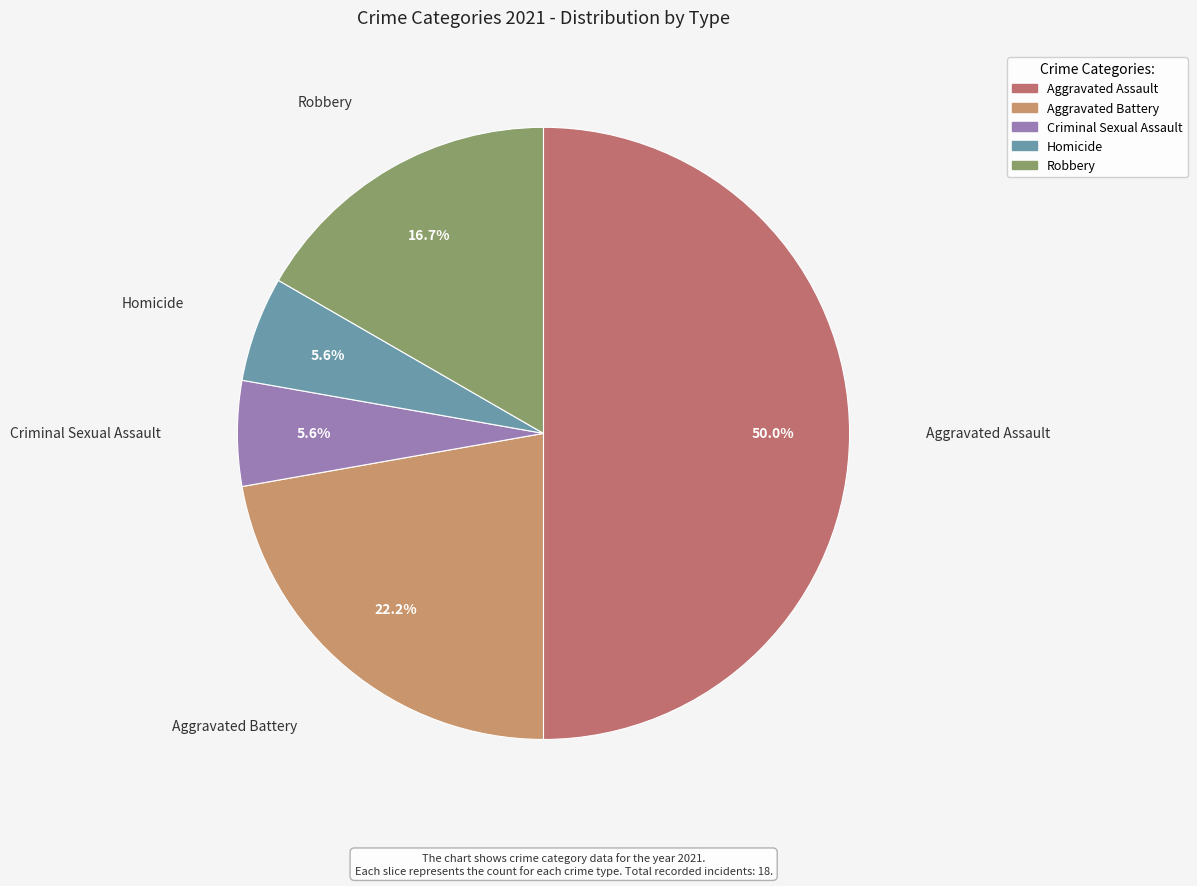

Does Criminal Sexual Assault account for over 50% of the chart?

No